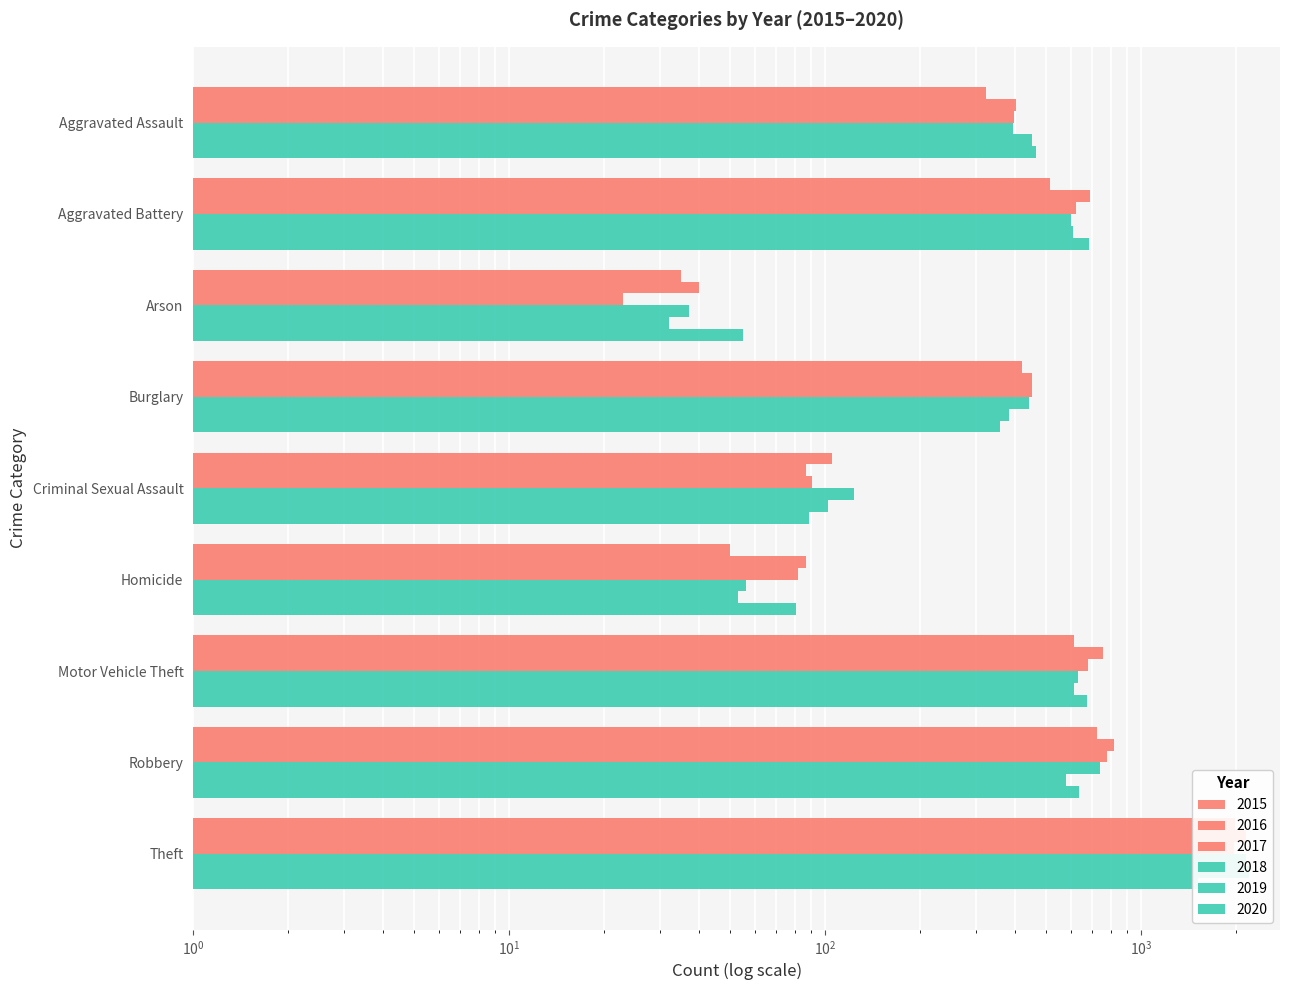

How many bars are there in total?

54